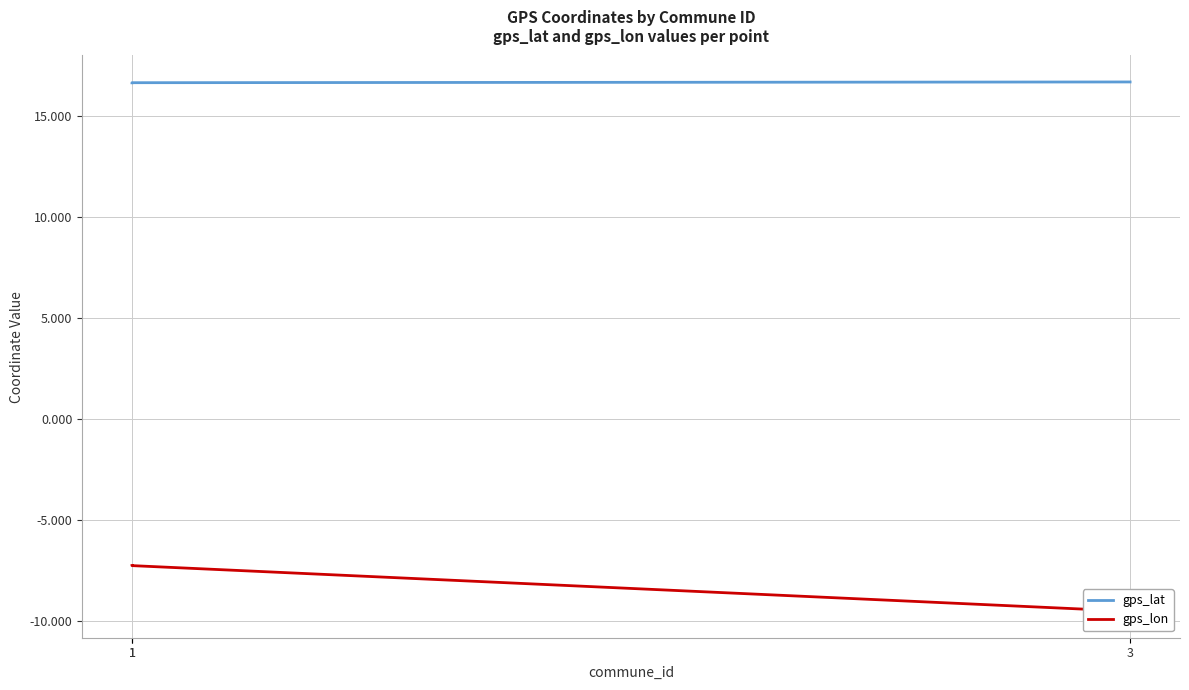

Where is gps_lon nearest to the value -8?

1